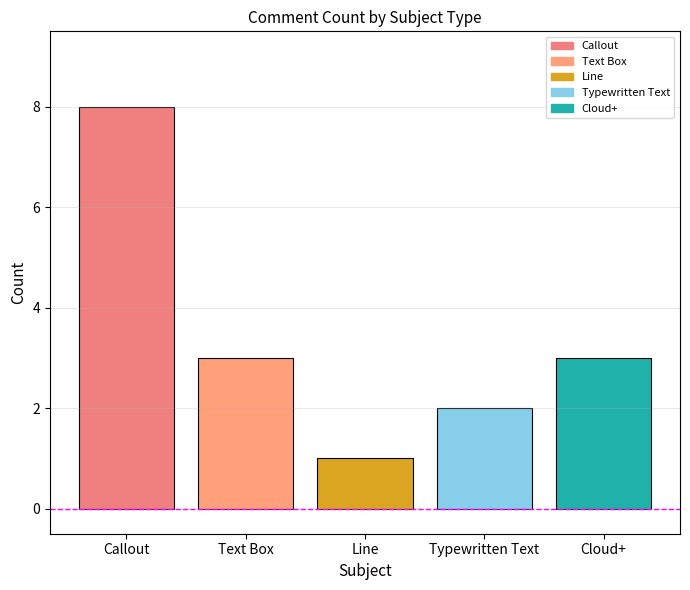

Count the values in the range 2 to 3.

3